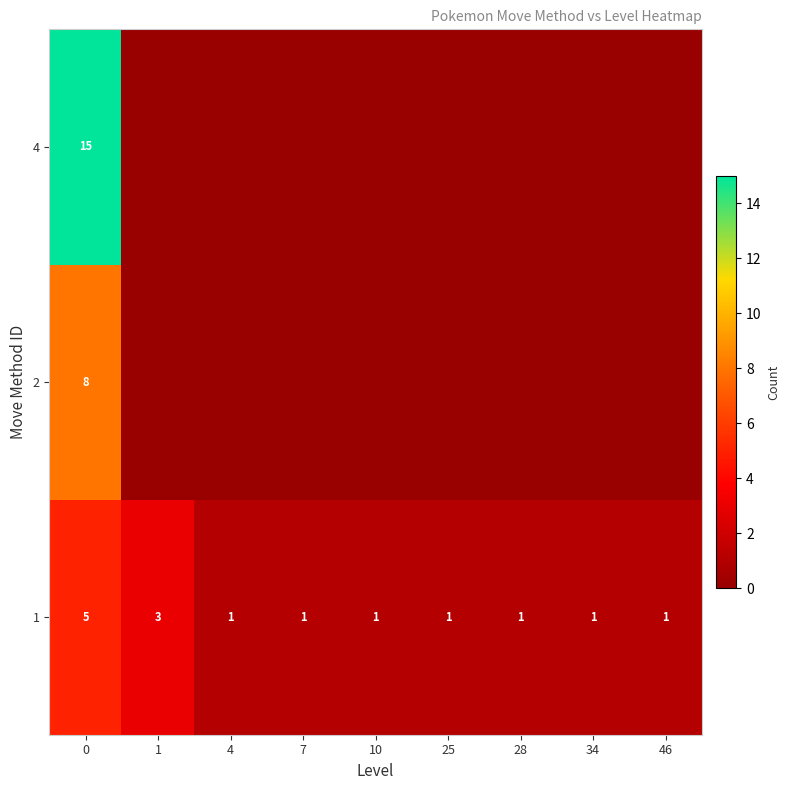

The value of 2 at 0 is 14. True or false?

False